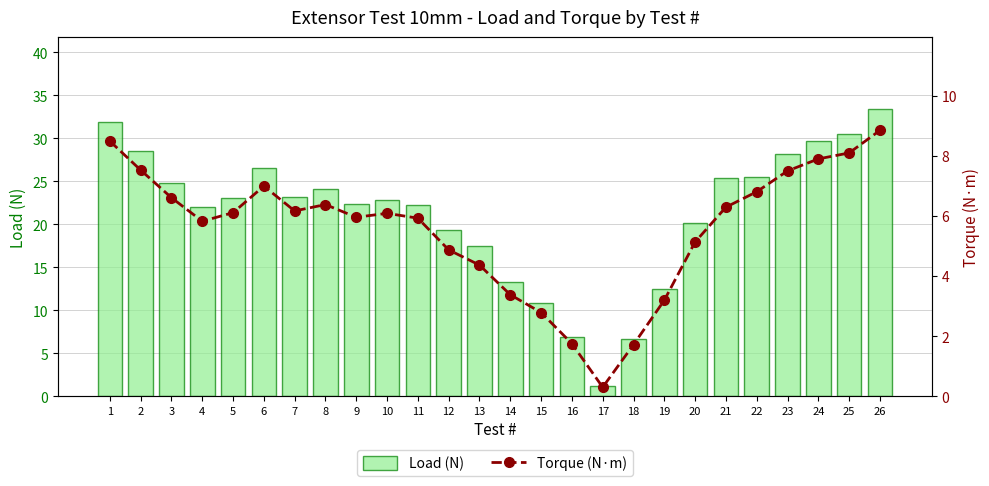

How many distinct data groups are displayed?

2